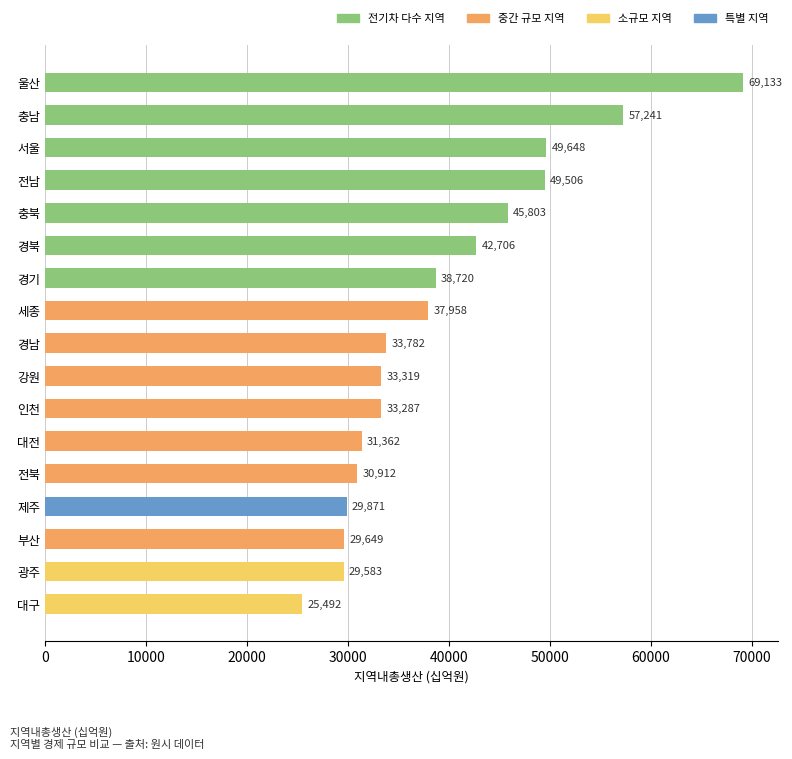

Reading bottom to top, what are all the values shown in this chart?

대구=25492	광주=29583	부산=29649	제주=29871	전북=30912	대전=31362	인천=33287	강원=33319	경남=33782	세종=37958	경기=38720	경북=42706	충북=45803	전남=49506	서울=49648	충남=57241	울산=69133